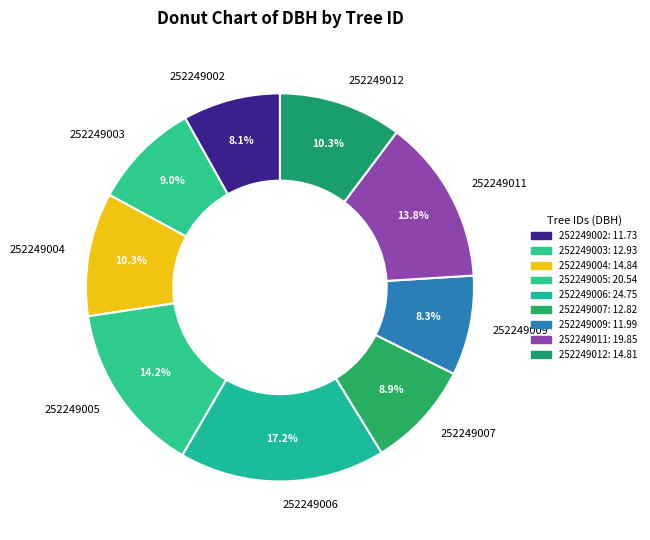

Does 252249007 account for over 50% of the chart?

No